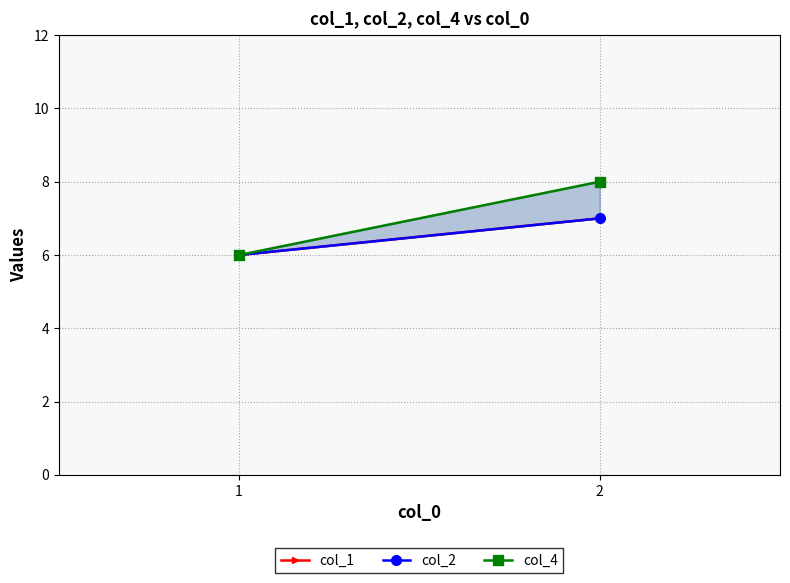

Which series has the widest spread of values?

col_4